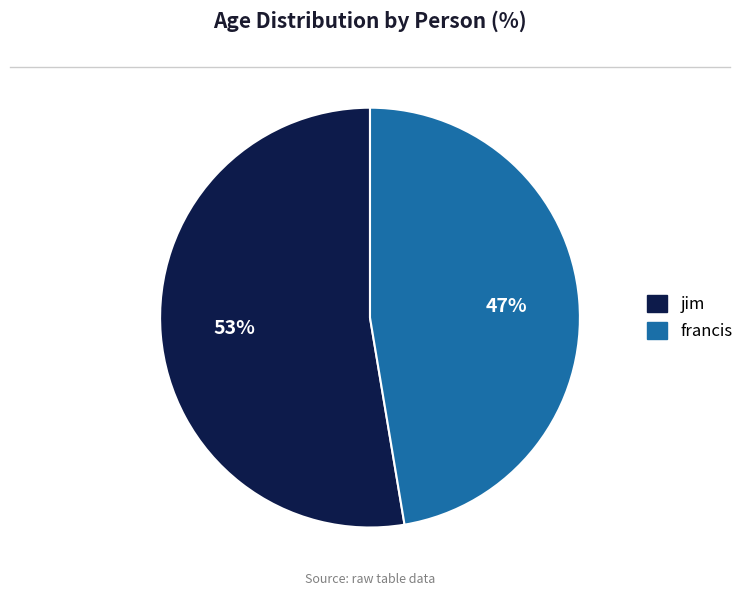

To the nearest percent, what portion does francis represent?

47%